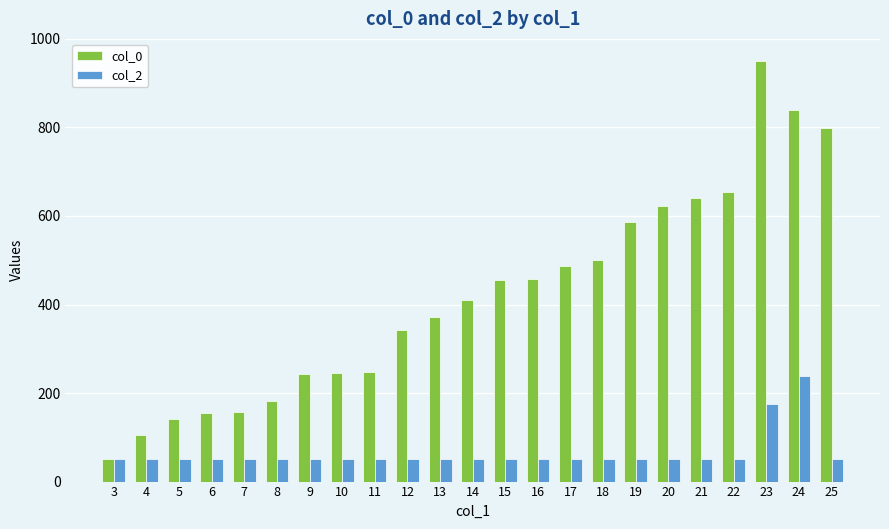

Is the value of col_2 at 19 greater than the value of col_0 at 6?

No